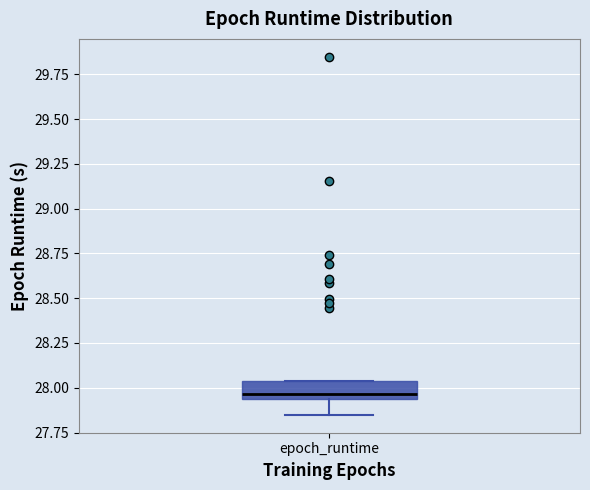

Transcribe this box plot: give where the median line is, the range the box spans, and where the two whiskers end, as read against the y-axis. The values are not printed on the chart, so give them approximately, as read against the axis.

median 27.95 (just above the box's lower edge), box 27.95 to 28.05, whiskers 27.85 to 28.05